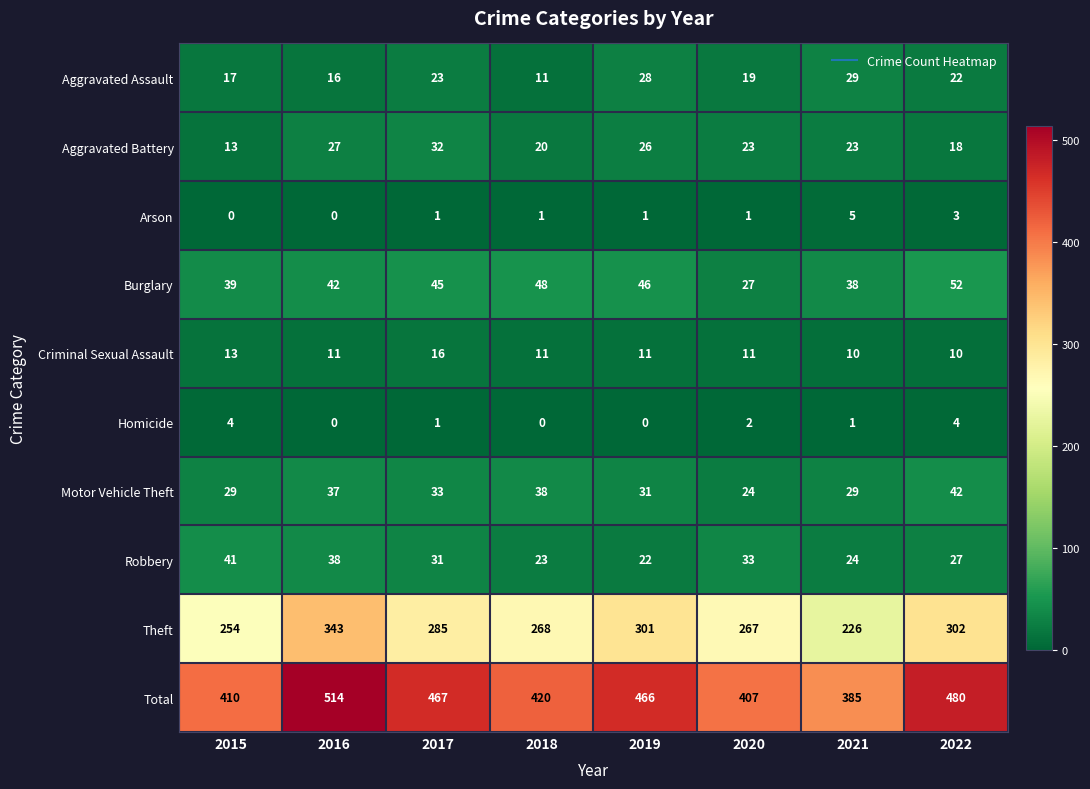

List the series in order of their peak value, highest first.

Total, Theft, Burglary, Motor Vehicle Theft, Robbery, Aggravated Battery, Aggravated Assault, Criminal Sexual Assault, Arson, Homicide